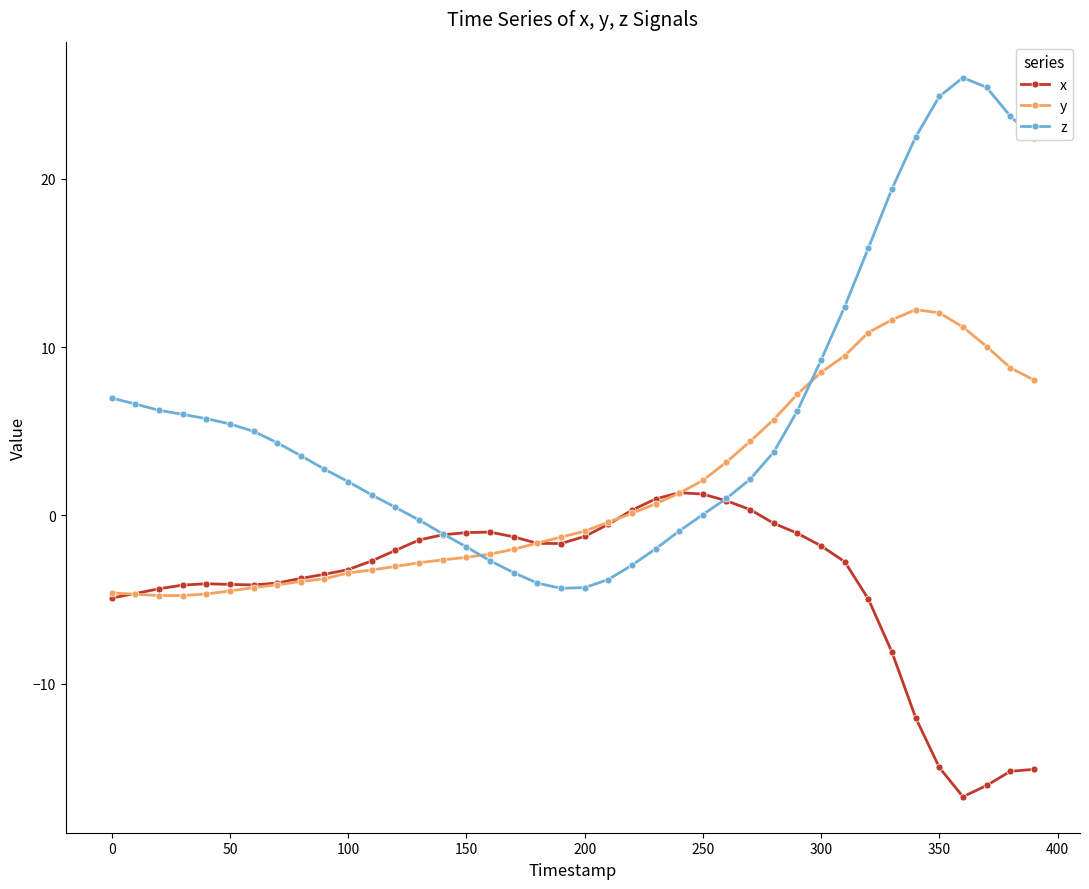

What is the value of the y point at the 17th from the left?

-2.3